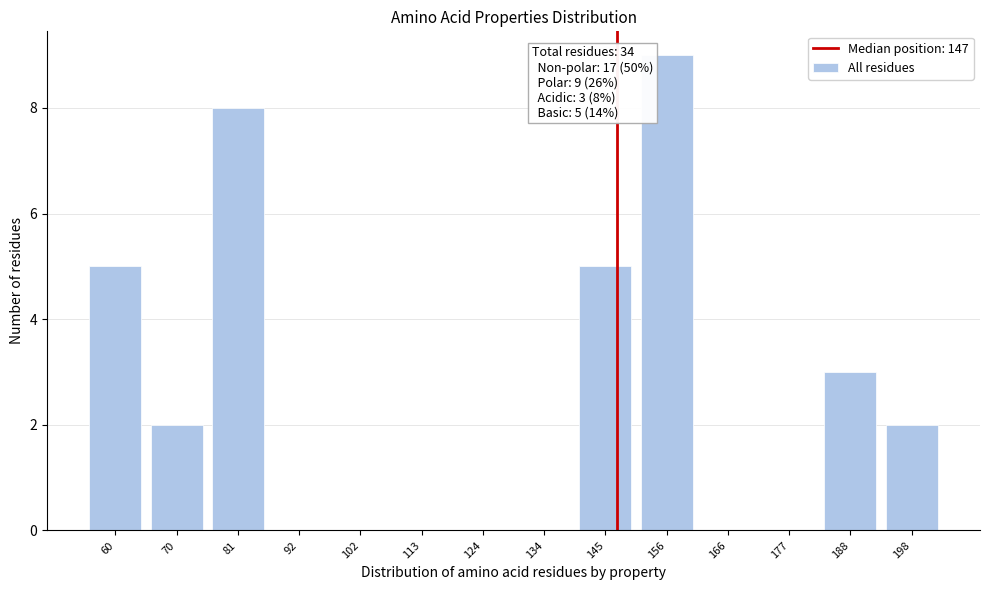

Reading left to right, what are all the values shown in this chart?

60=5	70=2	81=8	92=0	102=0	113=0	124=0	134=0	145=5	156=9	166=0	177=0	188=3	198=2